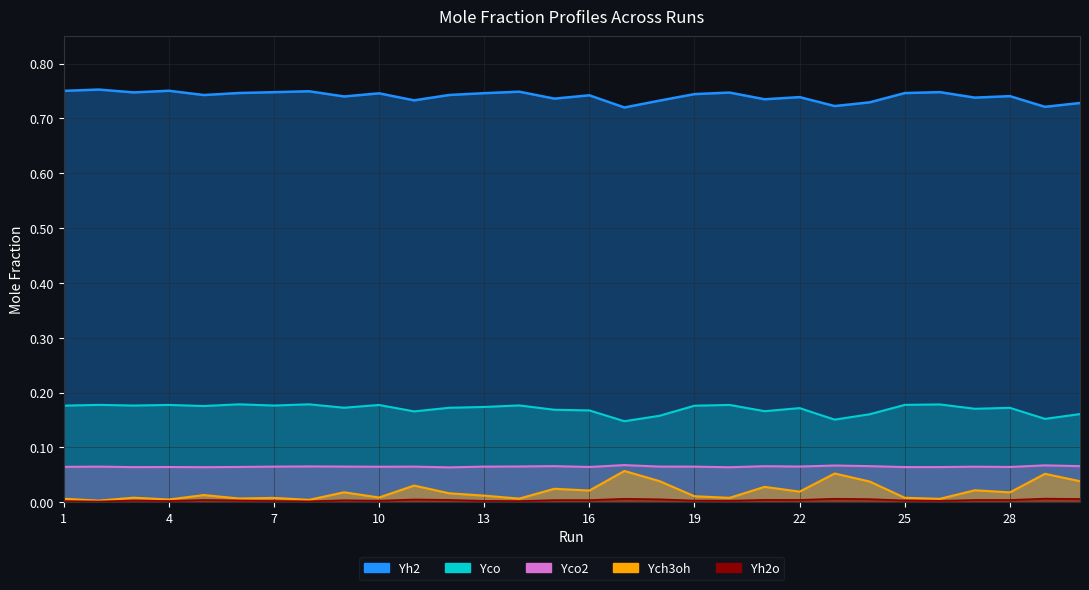

True or false: Yh2o has more than 2 interior local peaks.

True